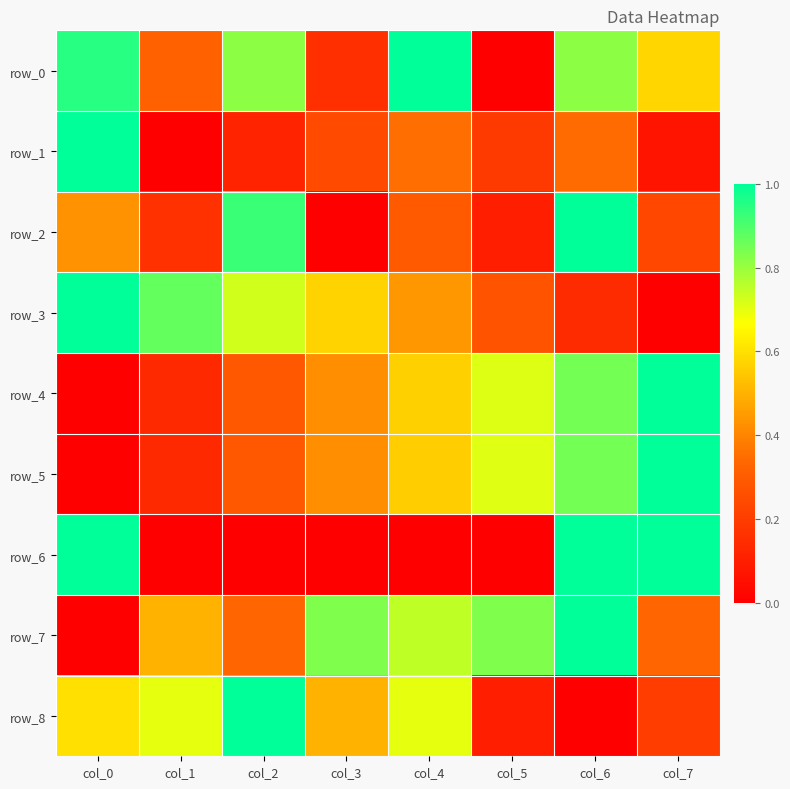

The value of row_0 at col_3 is 0.2. True or false?

True